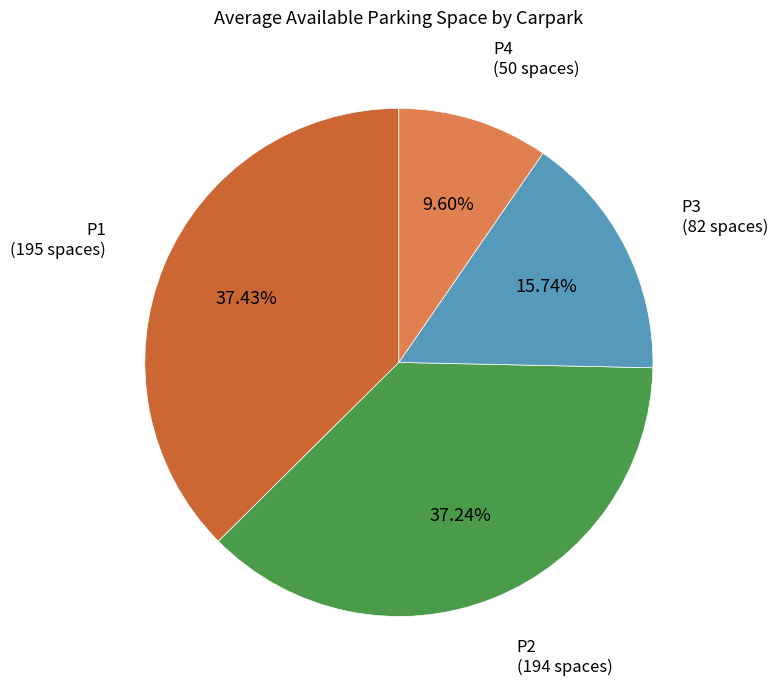

Which slice is the smallest?

P4